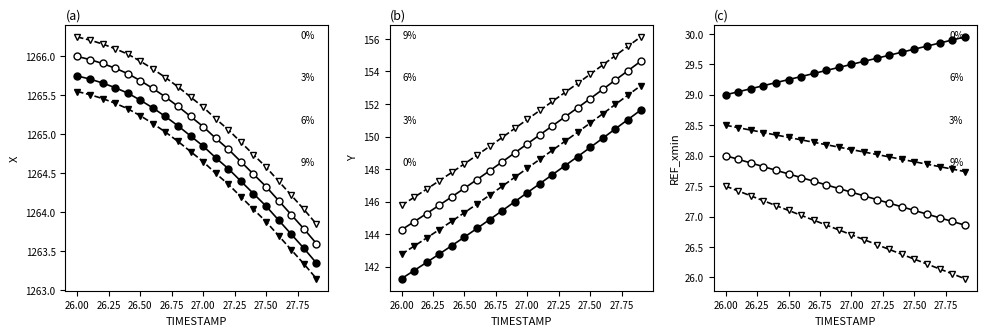

True or false: REF_xmin and AUGMENT_DIRECTION cross at least once.

False